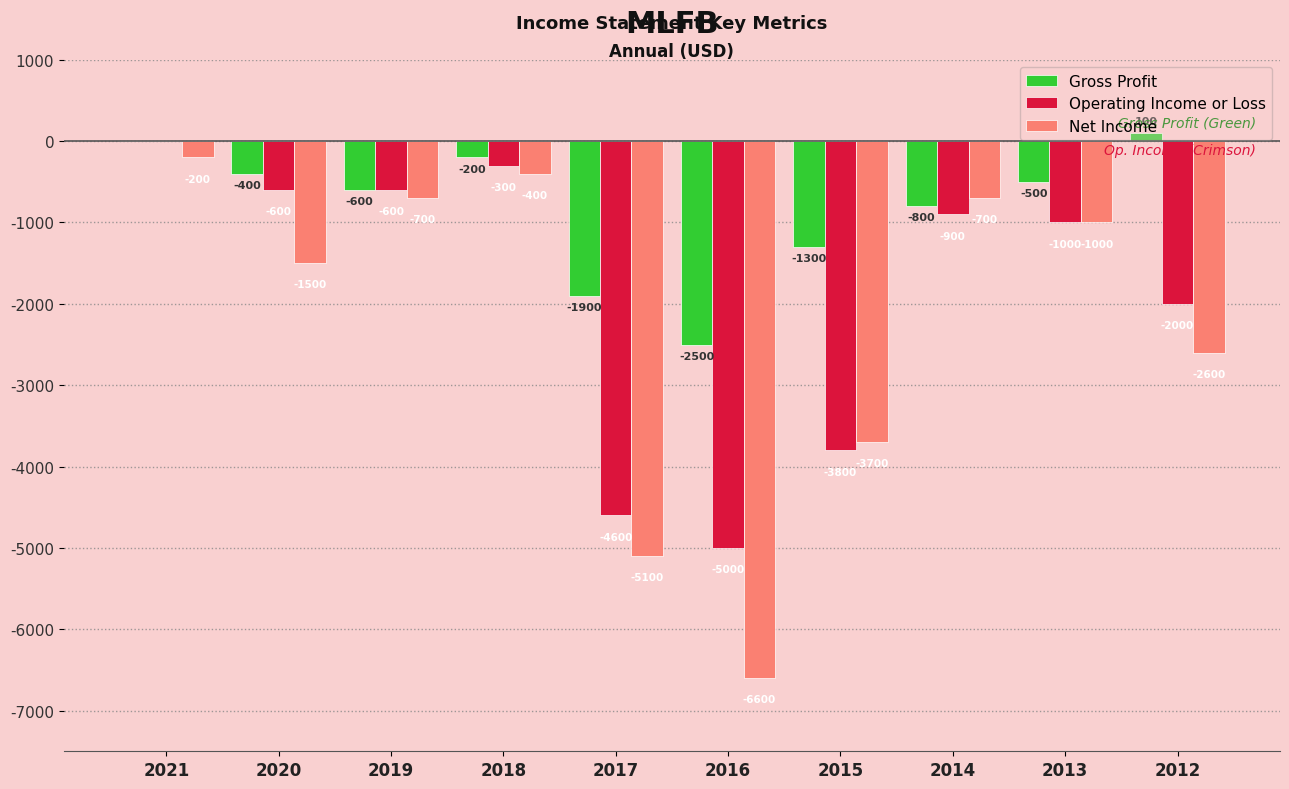

At which label is Net Income closest to -3400?

2015